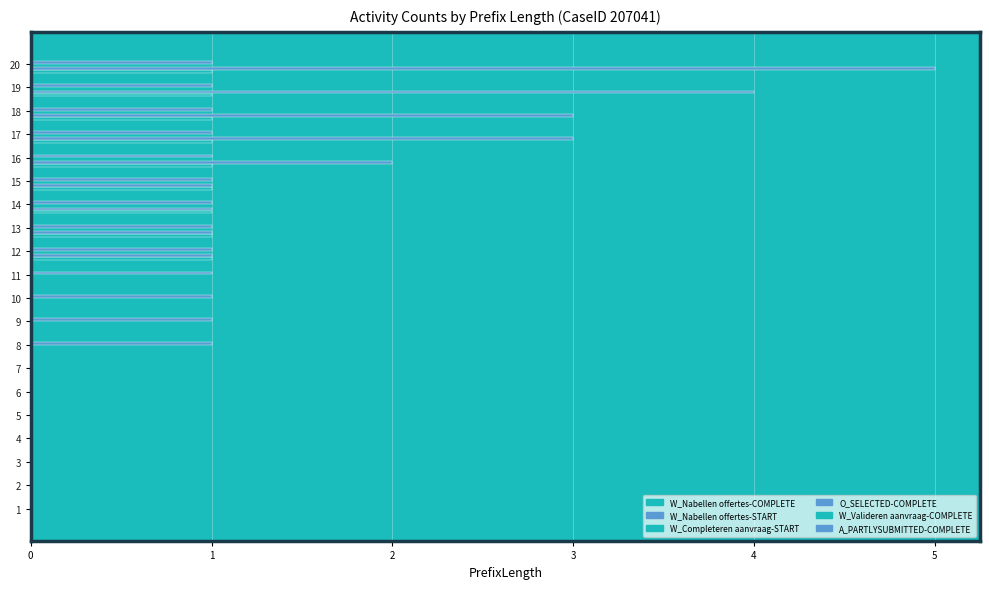

Between 3 and 8, which is larger?

3